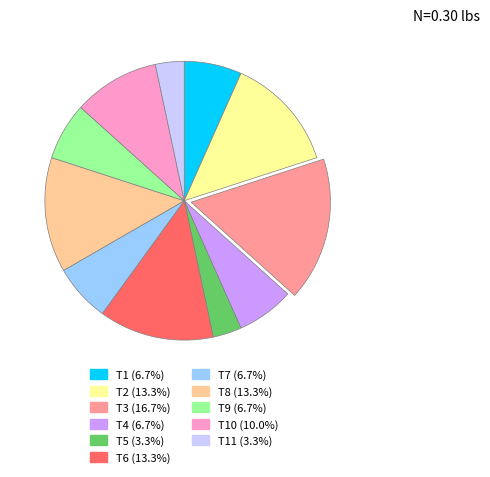

Is there any slice that represents more than half of the pie?

No